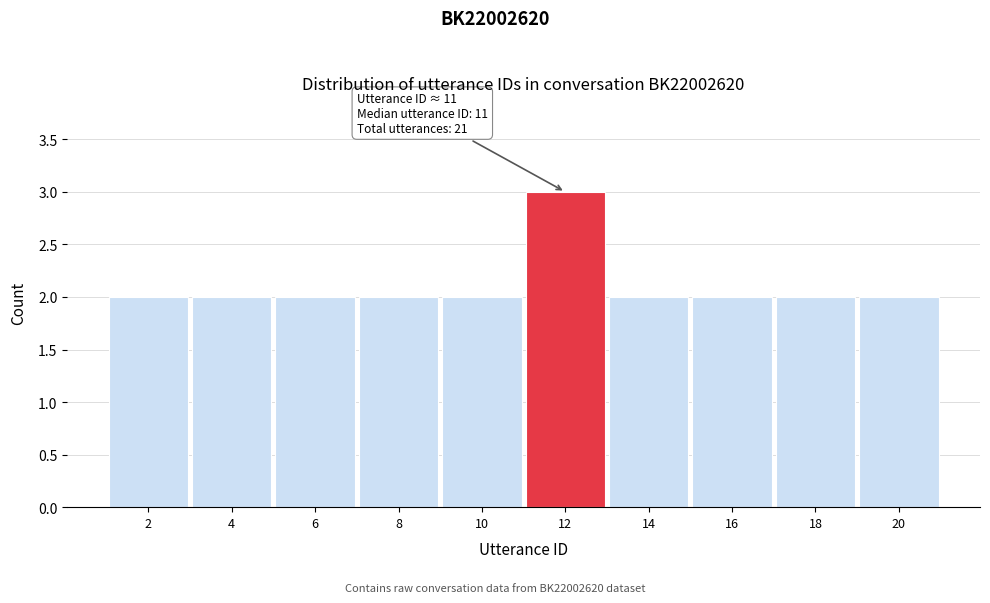

Reading left to right, extract all data points from this chart.

2	2	2	2	2	3	2	2	2	2